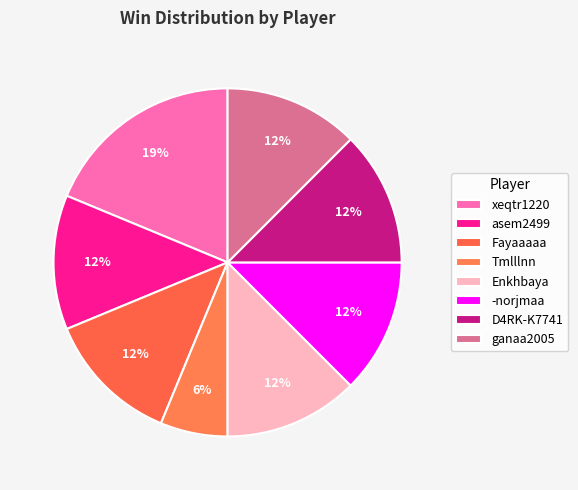

Do D4RK-K7741 and -norjmaa together represent more than half of the pie?

No